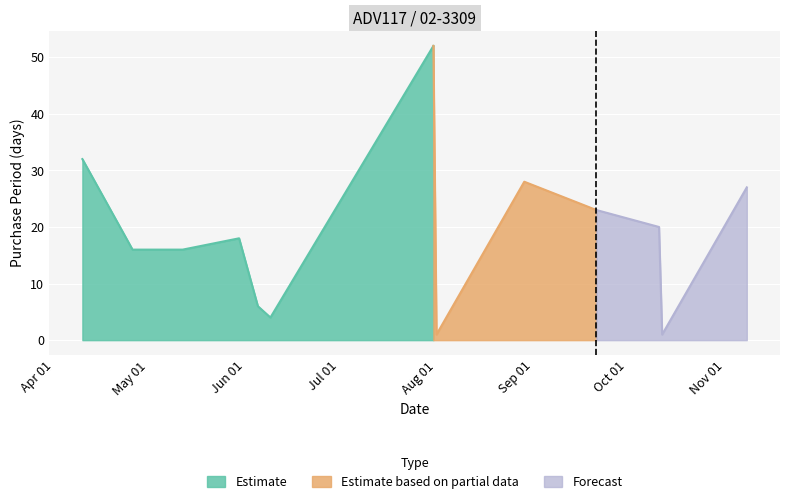

What is the smallest value displayed?

1